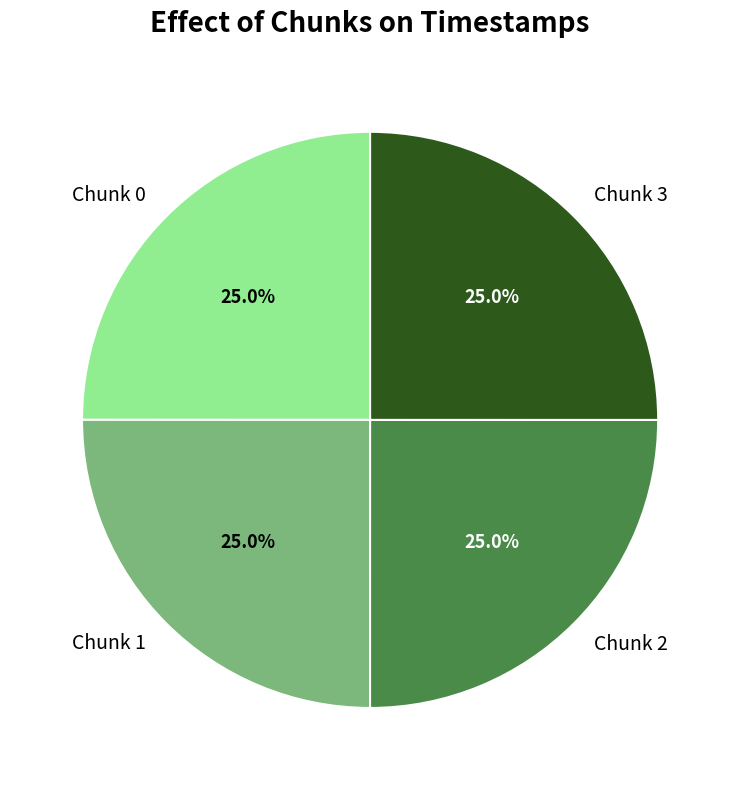

Count the number of slices in the pie.

4